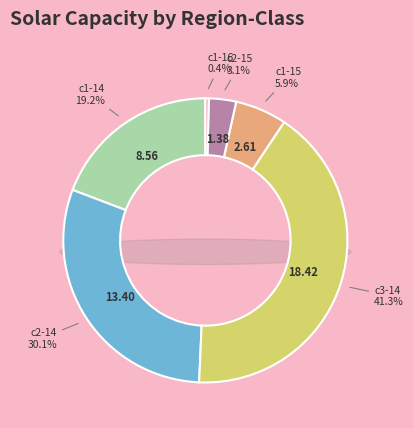

Combined, do e_spv-BGR_14_c3 and e_spv-BGR_15_c2 account for over 50%?

No